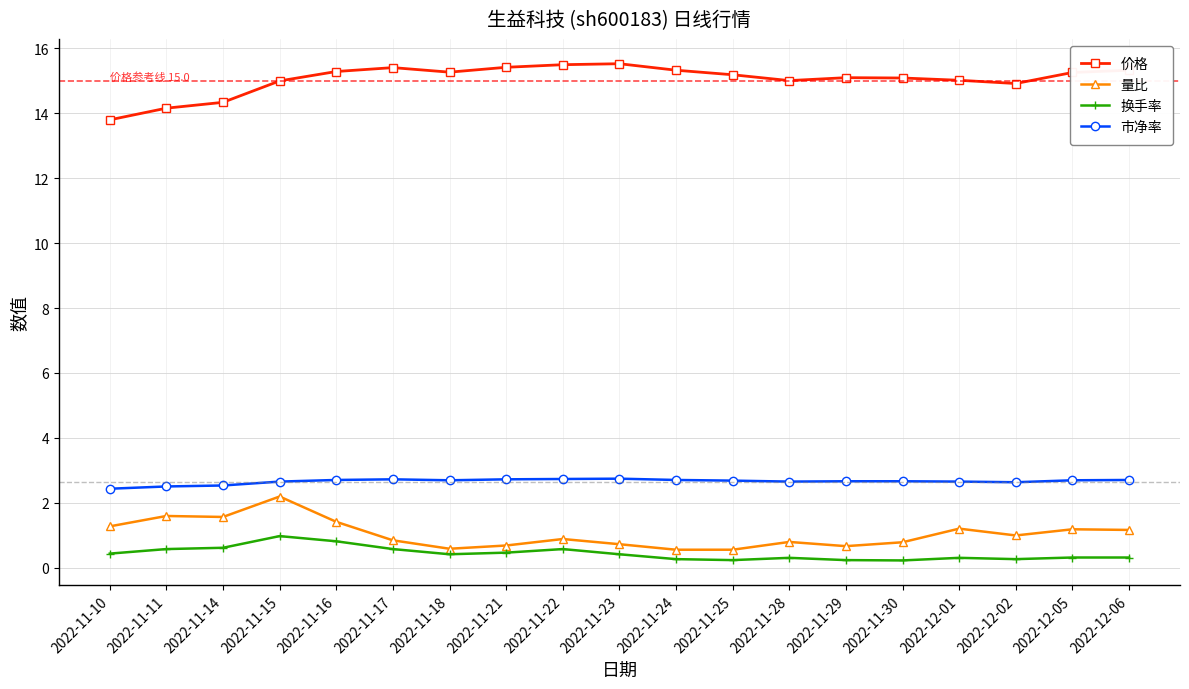

What position from the right is 2022-11-23?

10